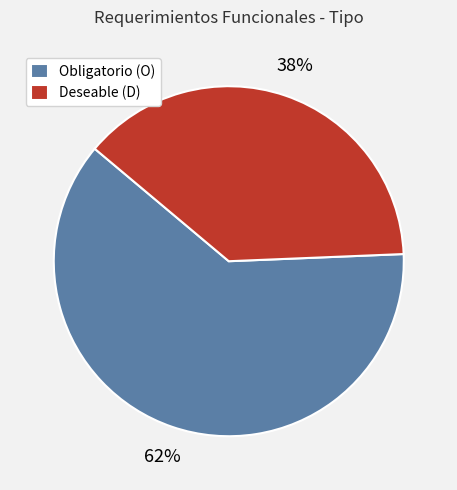

Is it true that Deseable (D) is 38% of the pie?

True